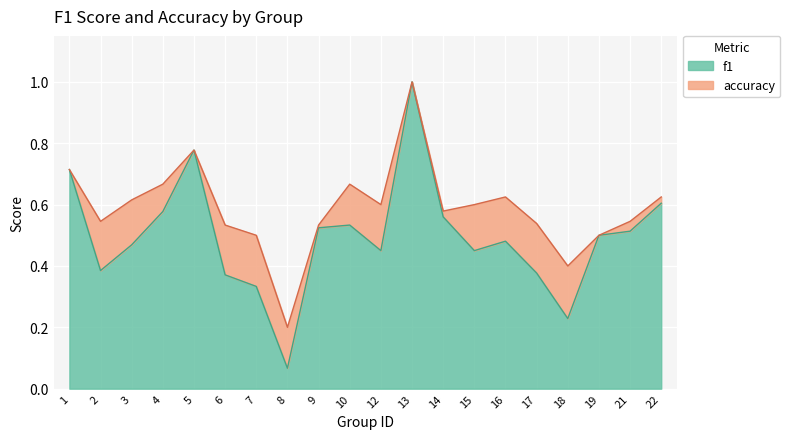

Reading right to left, list all the values displayed in this chart.

f1: 22=0.6	21=0.5	19=0.5	18=0.2	17=0.4	16=0.5	15=0.5	14=0.6	13=1.0	12=0.5	10=0.5	9=0.5	8=0.1	7=0.3	6=0.4	5=0.8	4=0.6	3=0.5	2=0.4	1=0.7
accuracy: 22=0.6	21=0.5	19=0.5	18=0.4	17=0.5	16=0.6	15=0.6	14=0.6	13=1.0	12=0.6	10=0.7	9=0.5	8=0.2	7=0.5	6=0.5	5=0.8	4=0.7	3=0.6	2=0.5	1=0.7